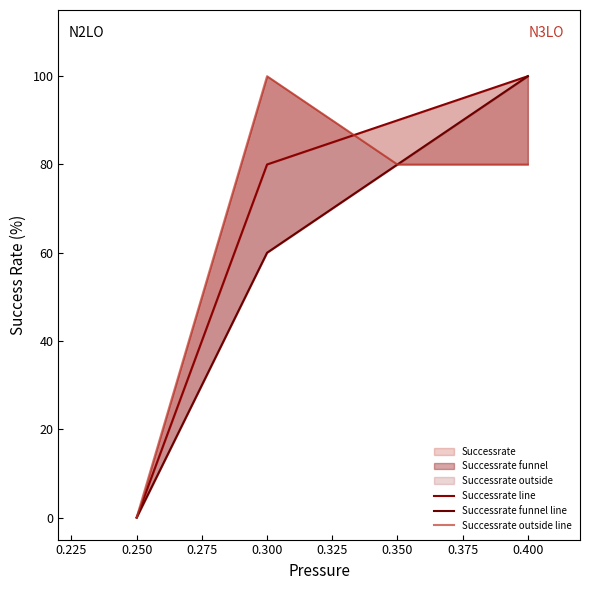

Between 0.250 and 0.400, which is larger?

0.400